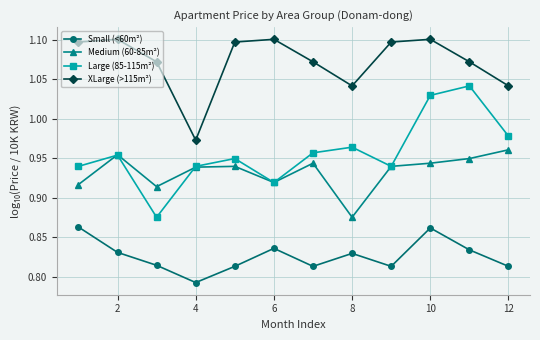

Rank the series by their maximum value, from highest to lowest.

XLarge (>115m²), Large (85-115m²), Medium (60-85m²), Small (<60m²)